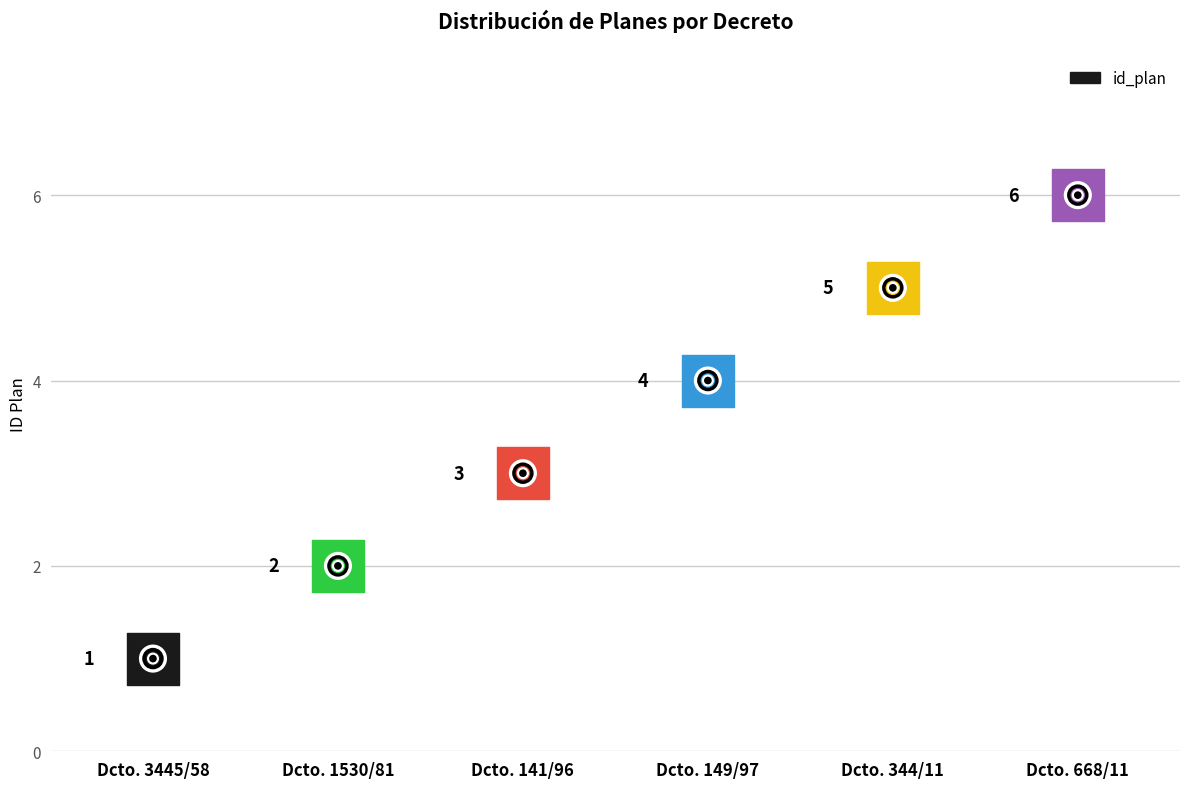

What is the change in value from Dcto. 141/96 to Dcto. 668/11?

+3